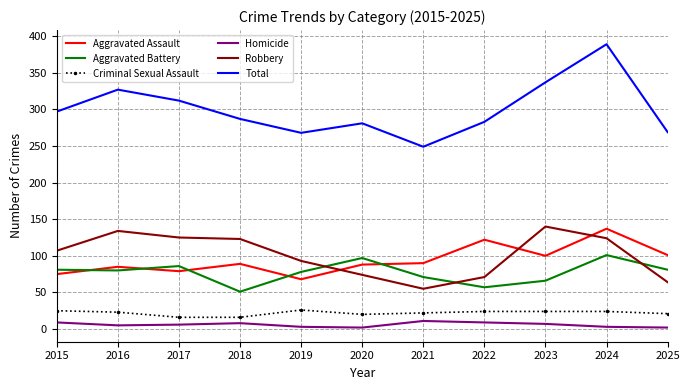

Which series has the largest range (max minus min)?

Total